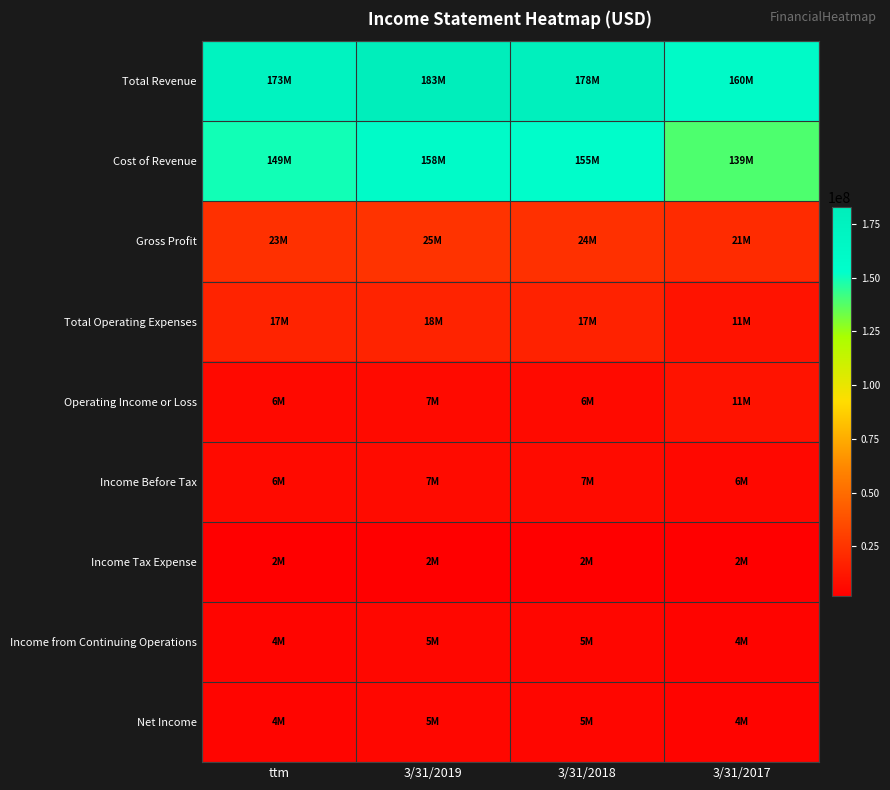

Rank the series at 3/31/2017 from highest to lowest value.

Total Revenue, Cost of Revenue, Gross Profit, Total Operating Expenses, Operating Income or Loss, Income Before Tax, Income from Continuing Operations, Net Income, Income Tax Expense